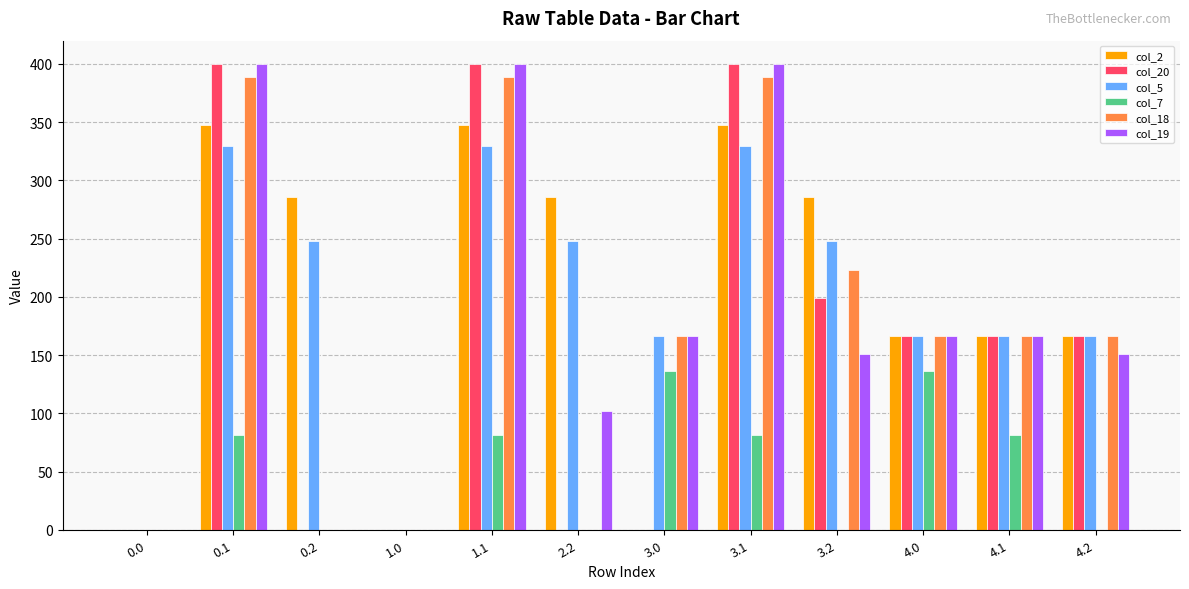

Is the value of col_19 at 3.2 greater than the value of col_18 at 4.0?

No